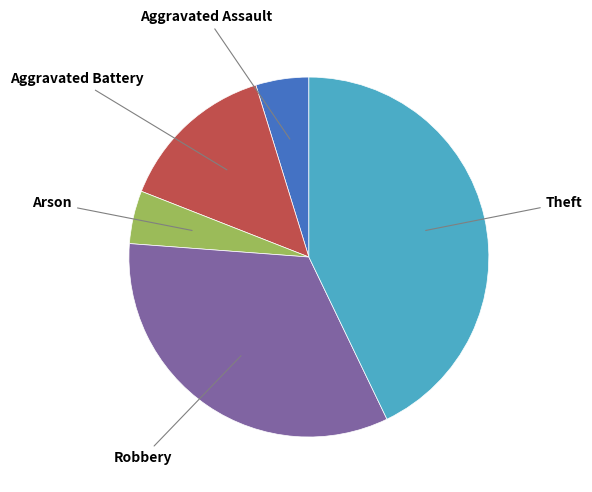

Is there any slice that represents more than half of the pie?

No